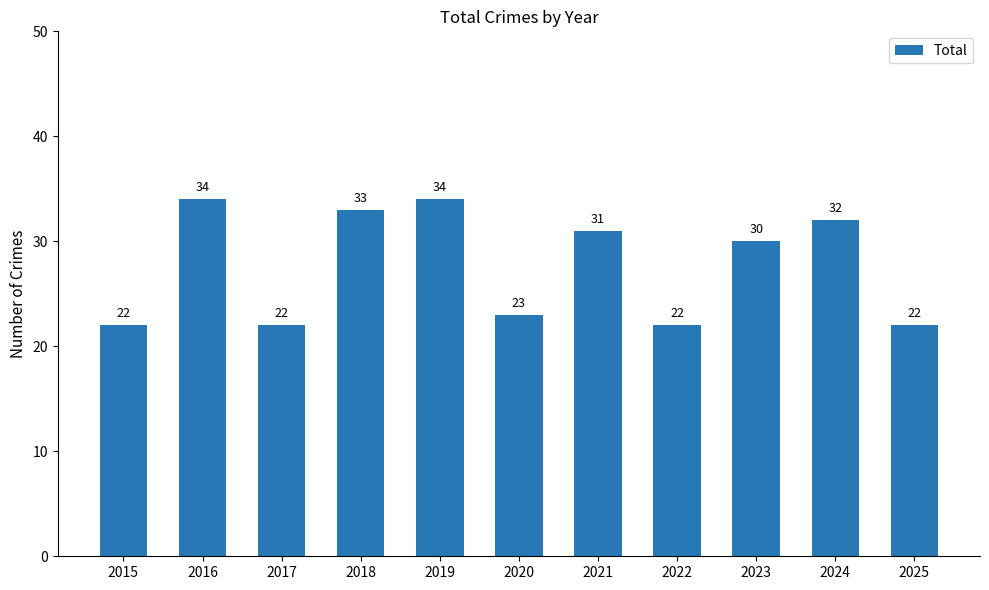

The value at 2021 is 18. True or false?

False